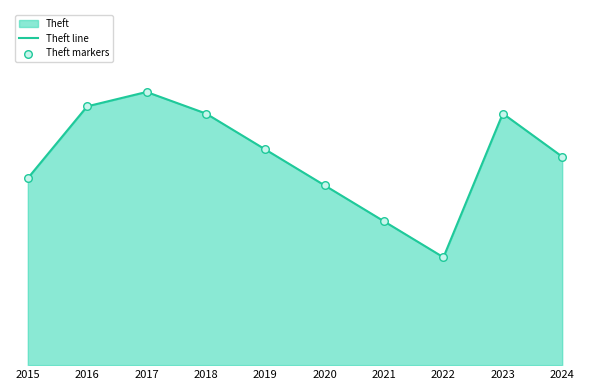

Which series has the widest spread of Y values?

Theft line